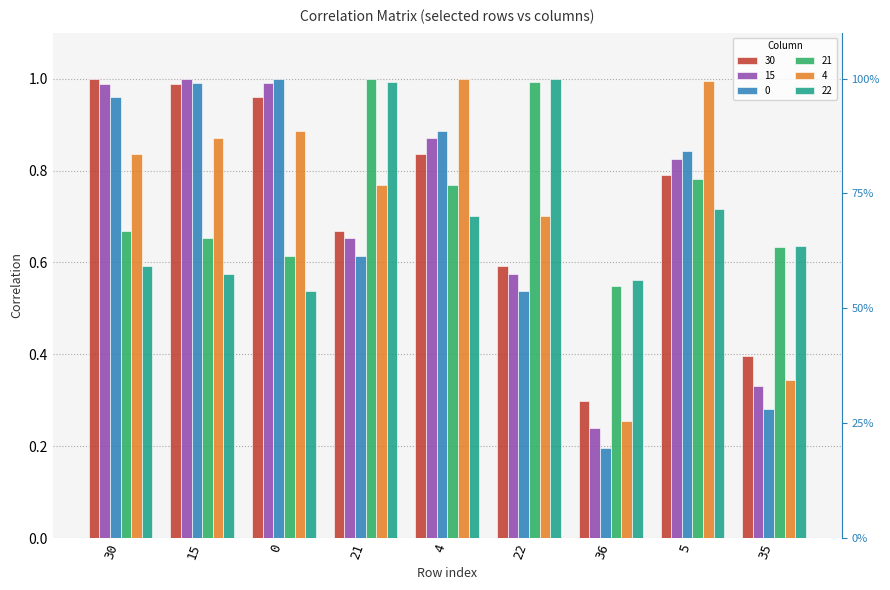

What is the spread (max minus min) of values at 36?

0.4